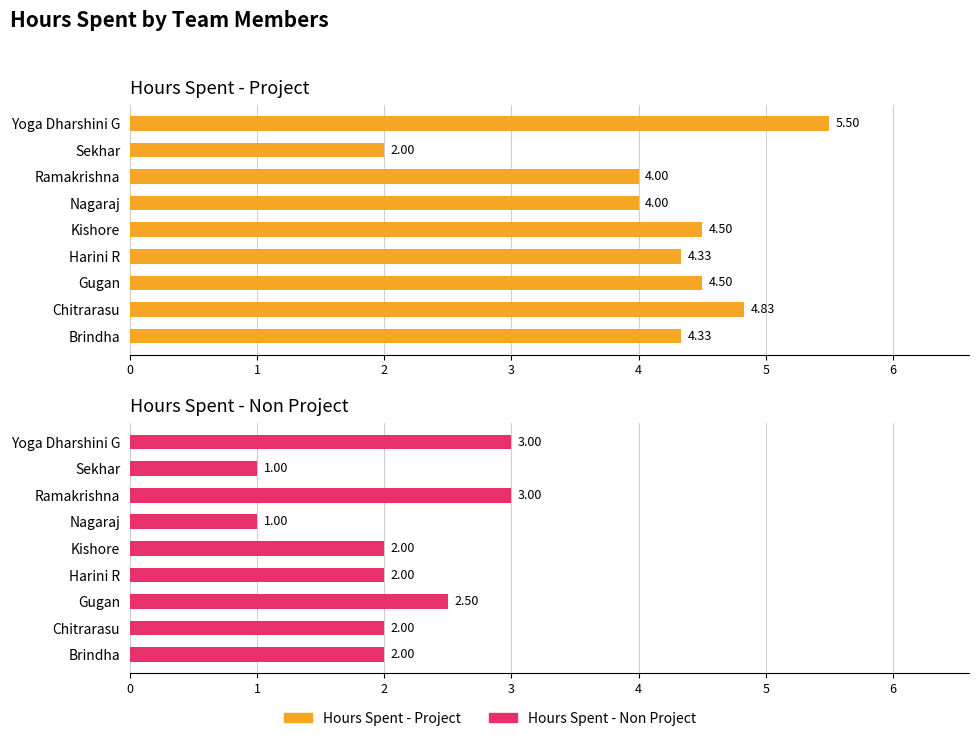

The Hours Spent - Non Project series shows 2.0 at Chitrarasu. True or false?

True